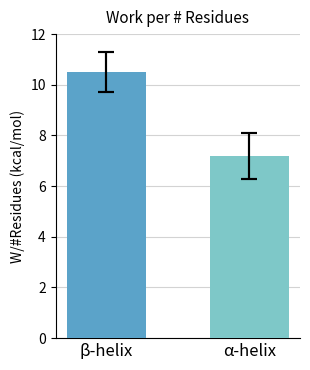

The value at β-helix is 3.6. True or false?

False